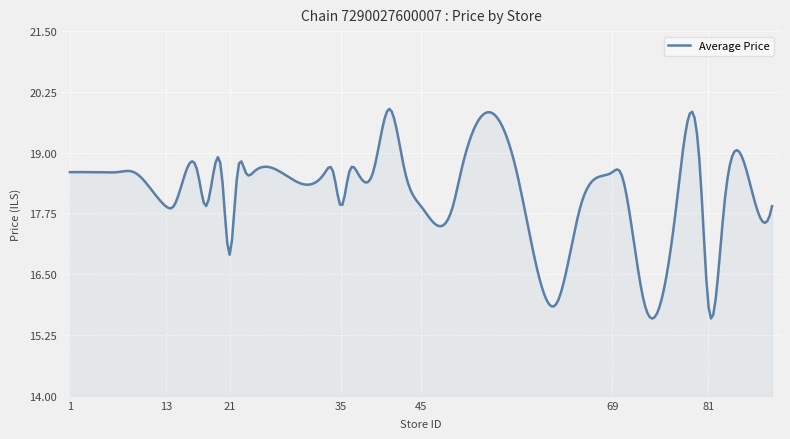

What is the difference between the maximum and minimum values?

4.3